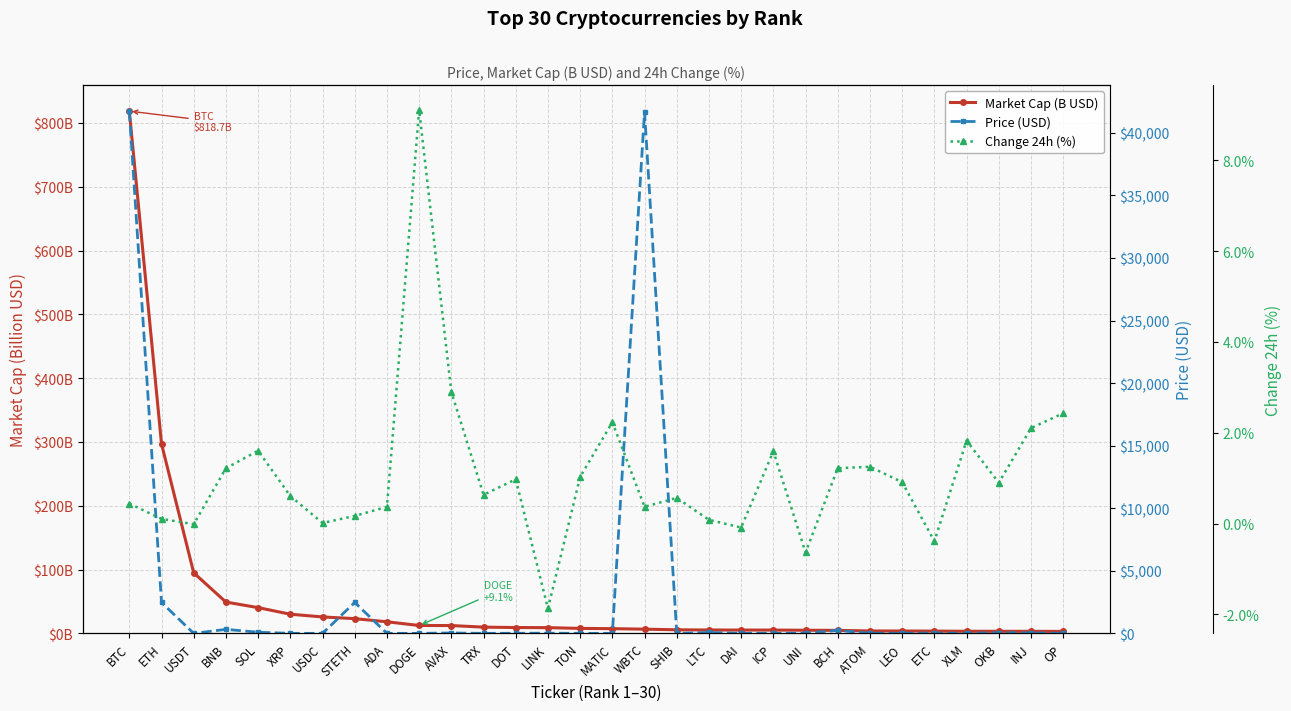

Where do Price (USD) and Market Cap (B USD) first cross each other?

ETH and USDT